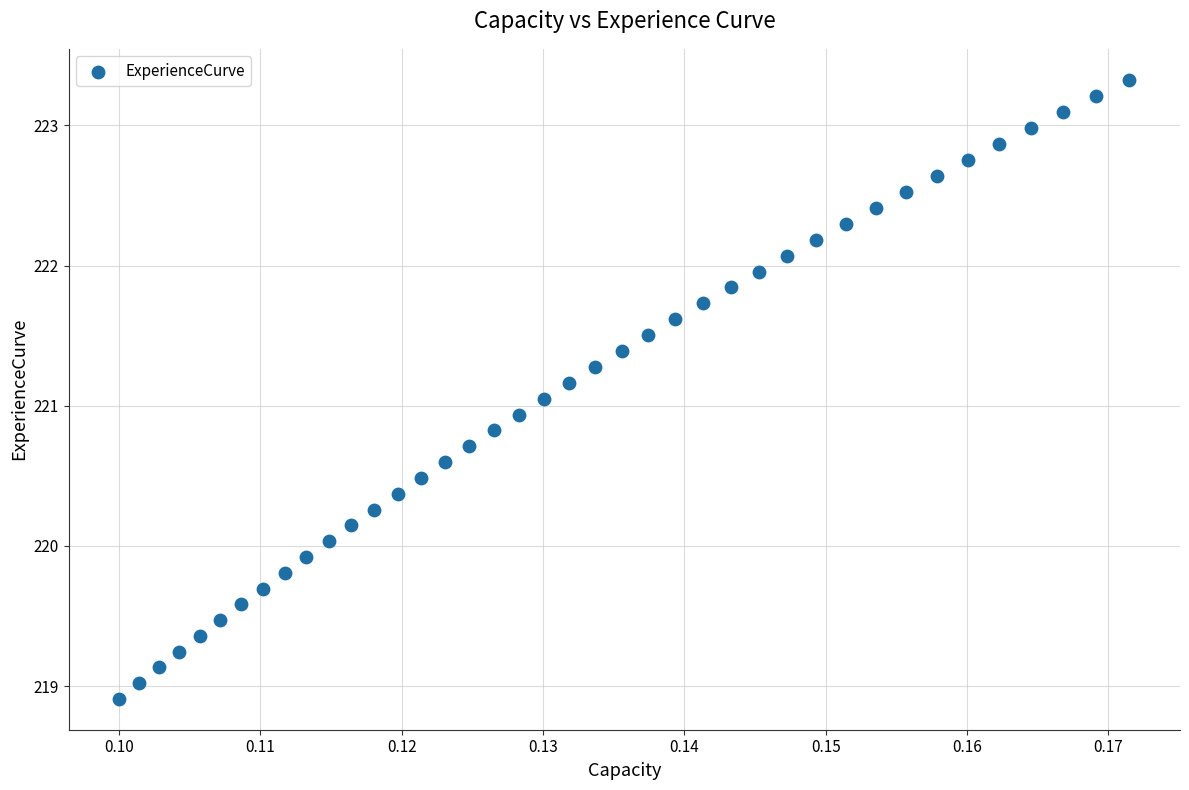

What is the range of Y values (max minus min)?

4.4